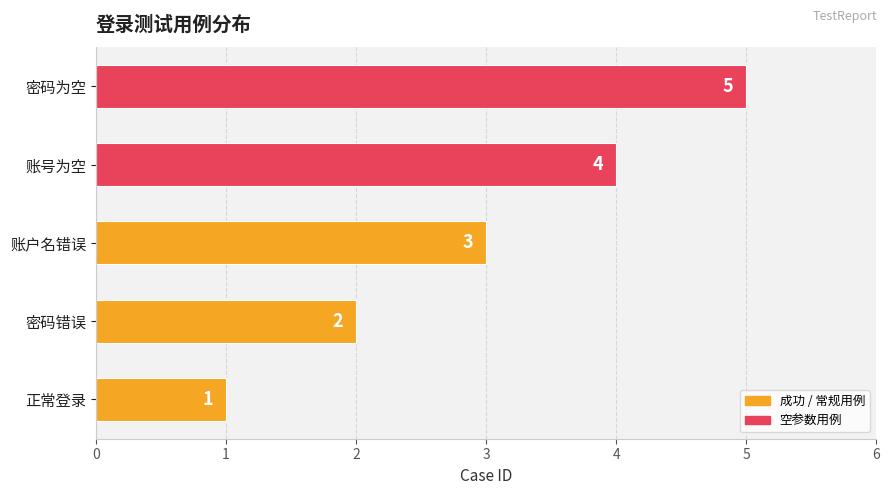

List the labels in order of value, largest first.

密码为空, 账号为空, 账户名错误, 密码错误, 正常登录